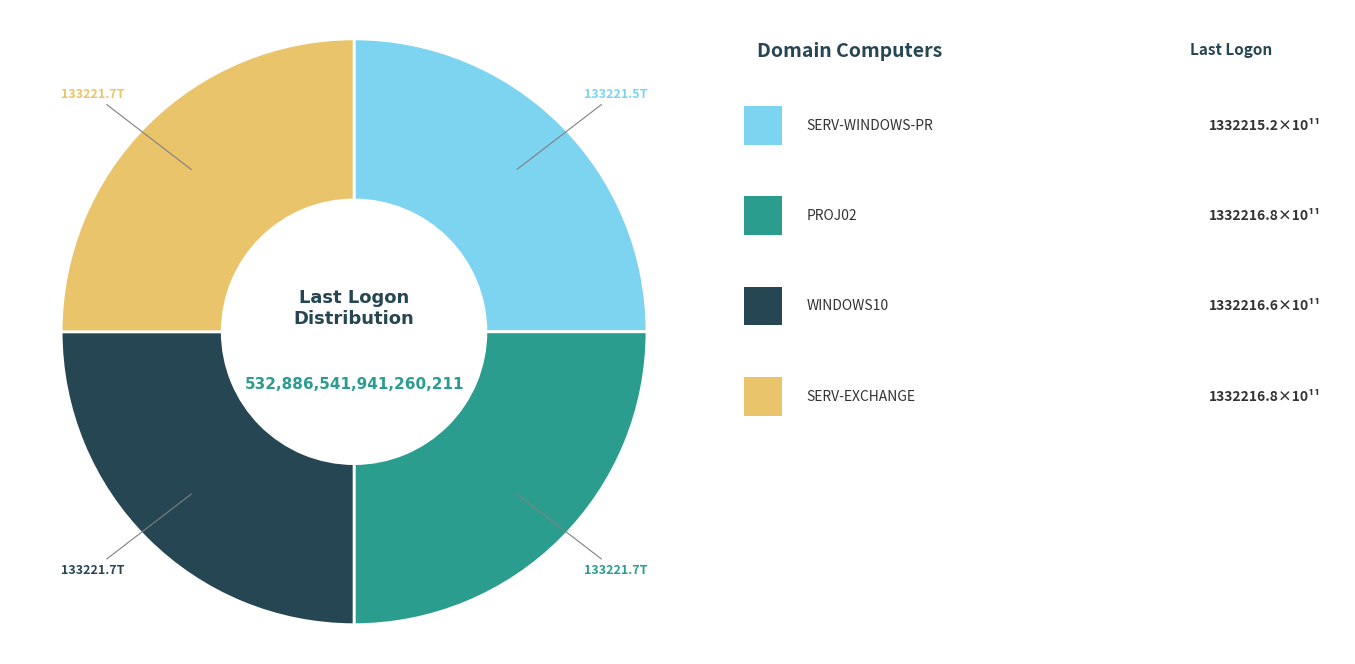

Is there any slice that represents more than half of the pie?

No